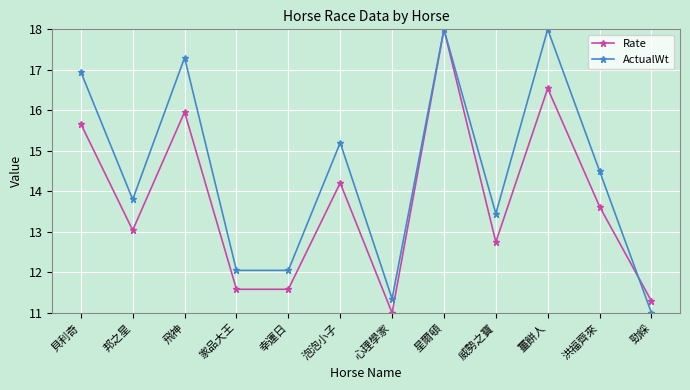

What is the smallest value displayed?

11.0